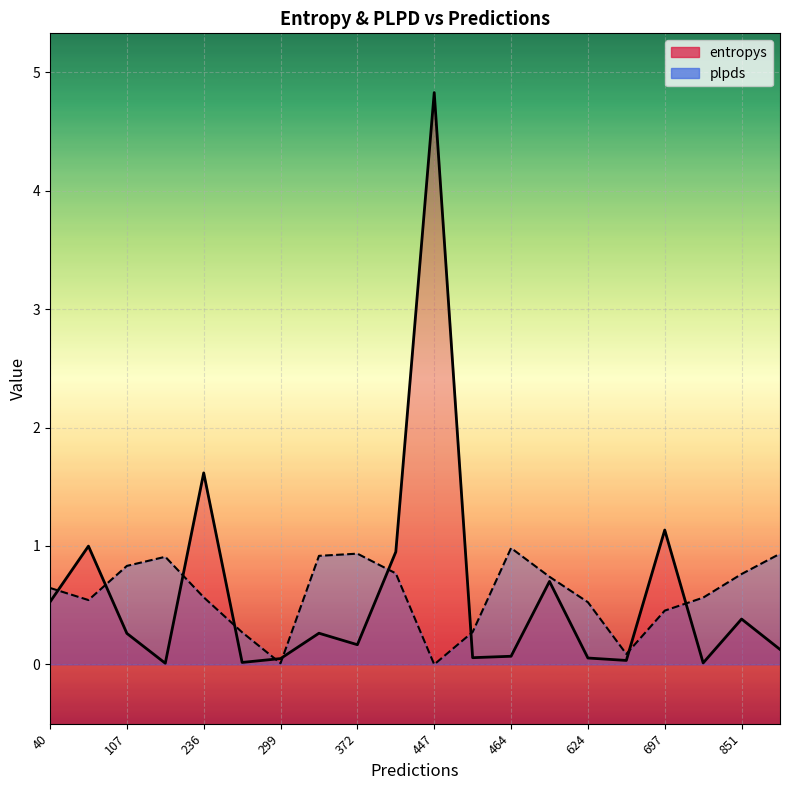

Where is entropys nearest to the value 2?

236